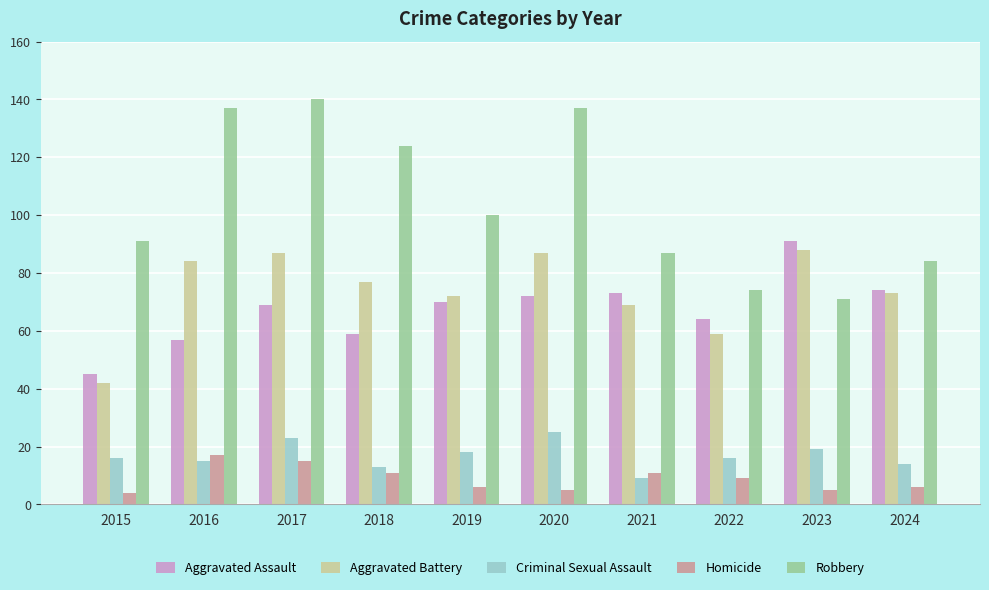

At how many categories does at least one series exceed 135?

3